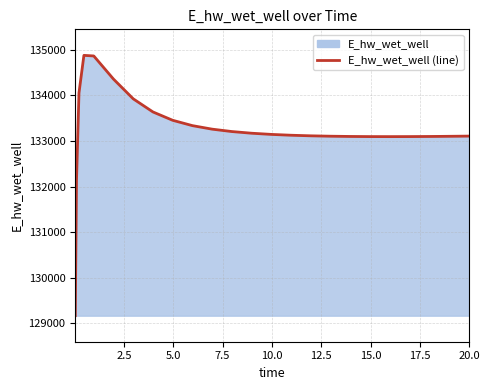

How many data points are above 133125?

13